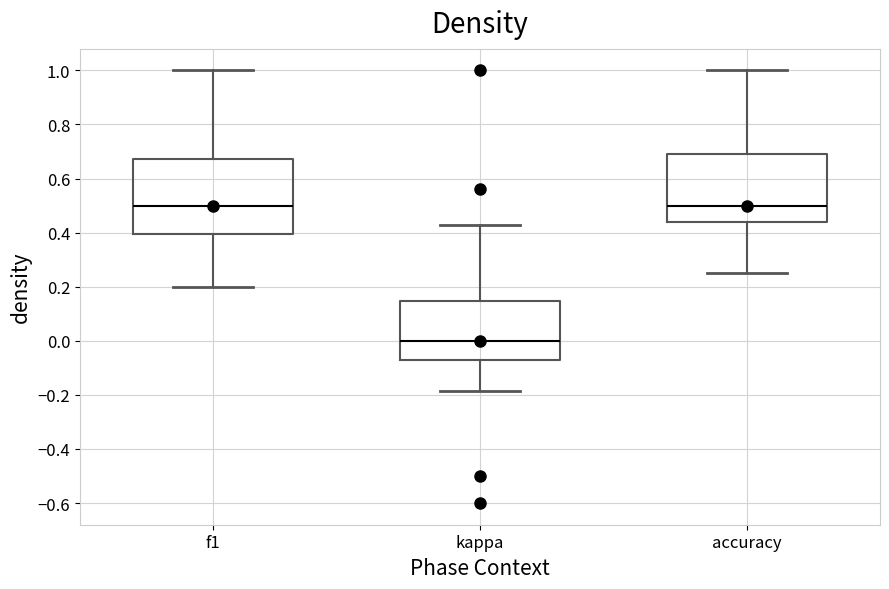

Reading left to right, read every box against the y-axis: the position of its median line, the range the box covers, and the ends of its whiskers. The values are not printed on the chart, so give them approximately, as read against the axis.

f1: median 0.50, box 0.40 to 0.68, whiskers 0.20 to 1.00
kappa: median 0.00, box -0.08 to 0.14, whiskers -0.18 to 0.42
accuracy: median 0.50, box 0.44 to 0.70, whiskers 0.26 to 1.00